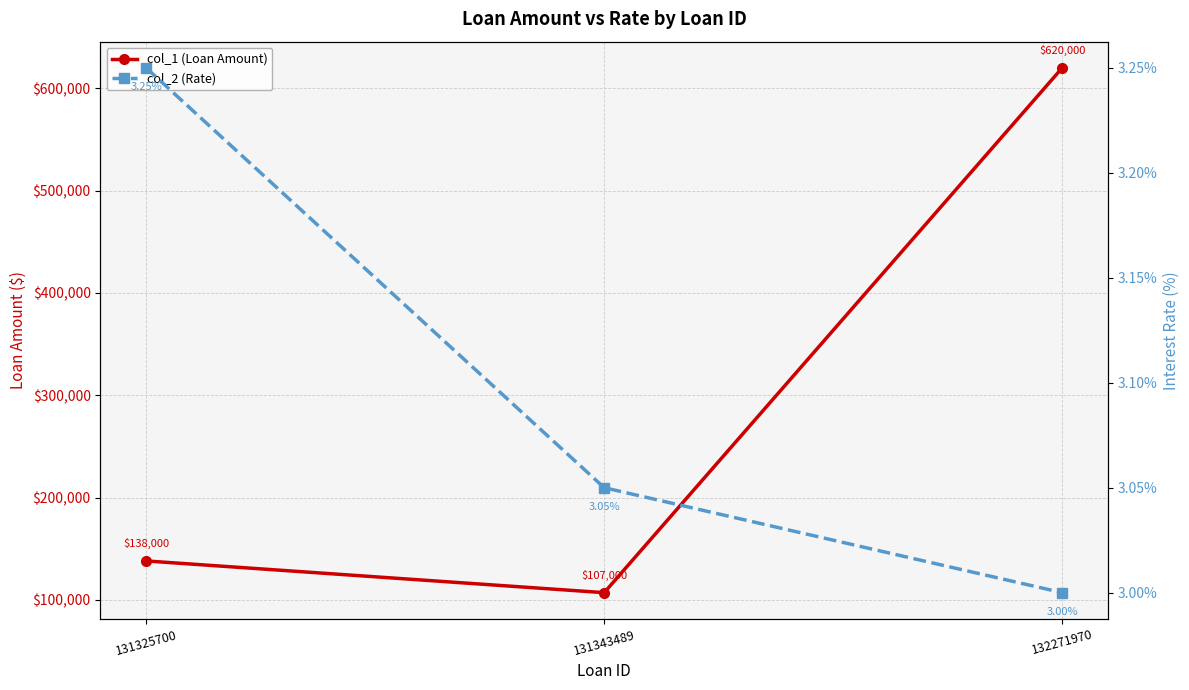

What is the difference between the maximum and minimum values in the col_2 (Rate) series?

0.2